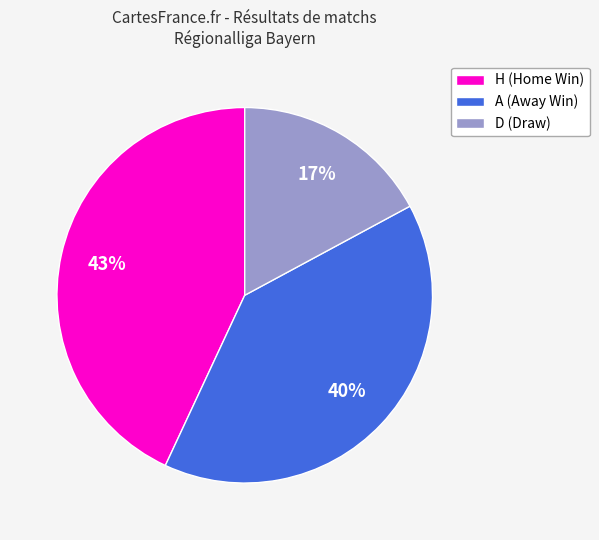

Which slice is the largest?

H